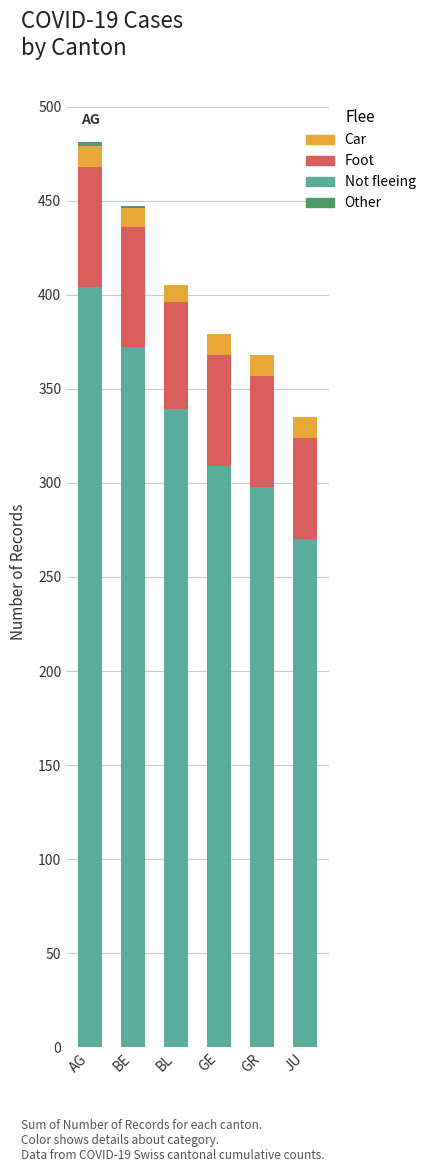

The Not fleeing series shows 387 at GR. True or false?

False